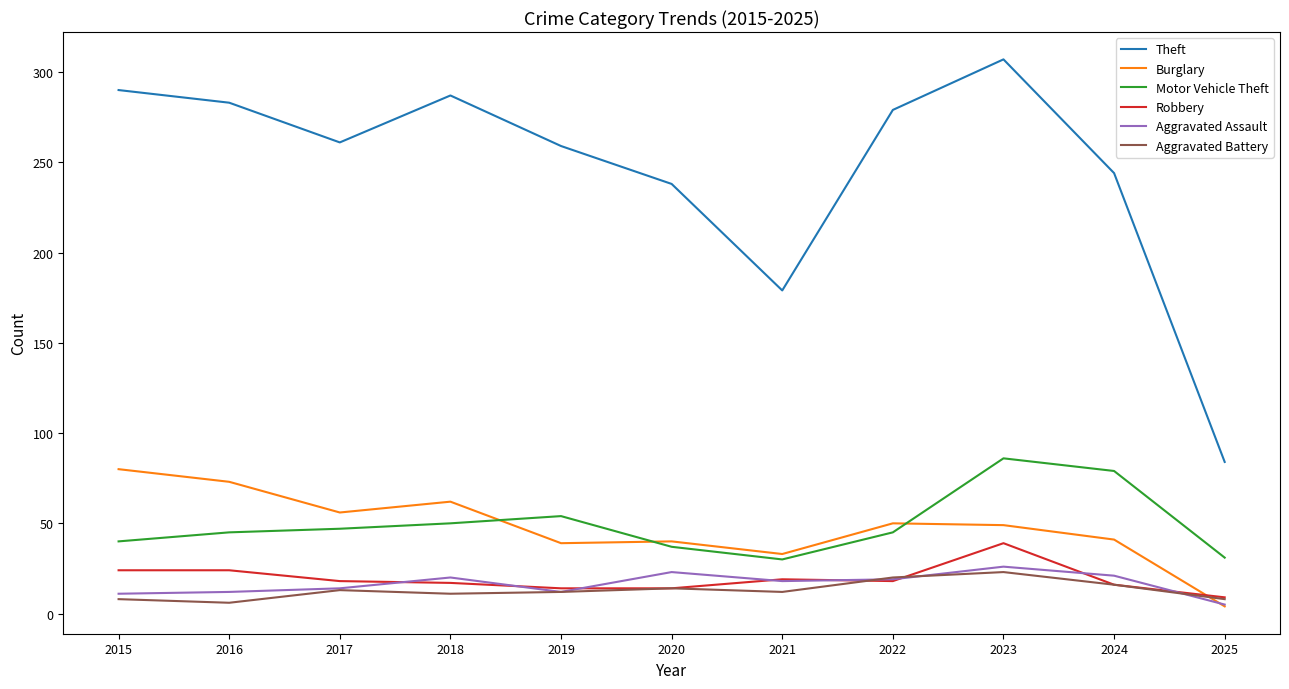

How many lines are shown in the chart?

6